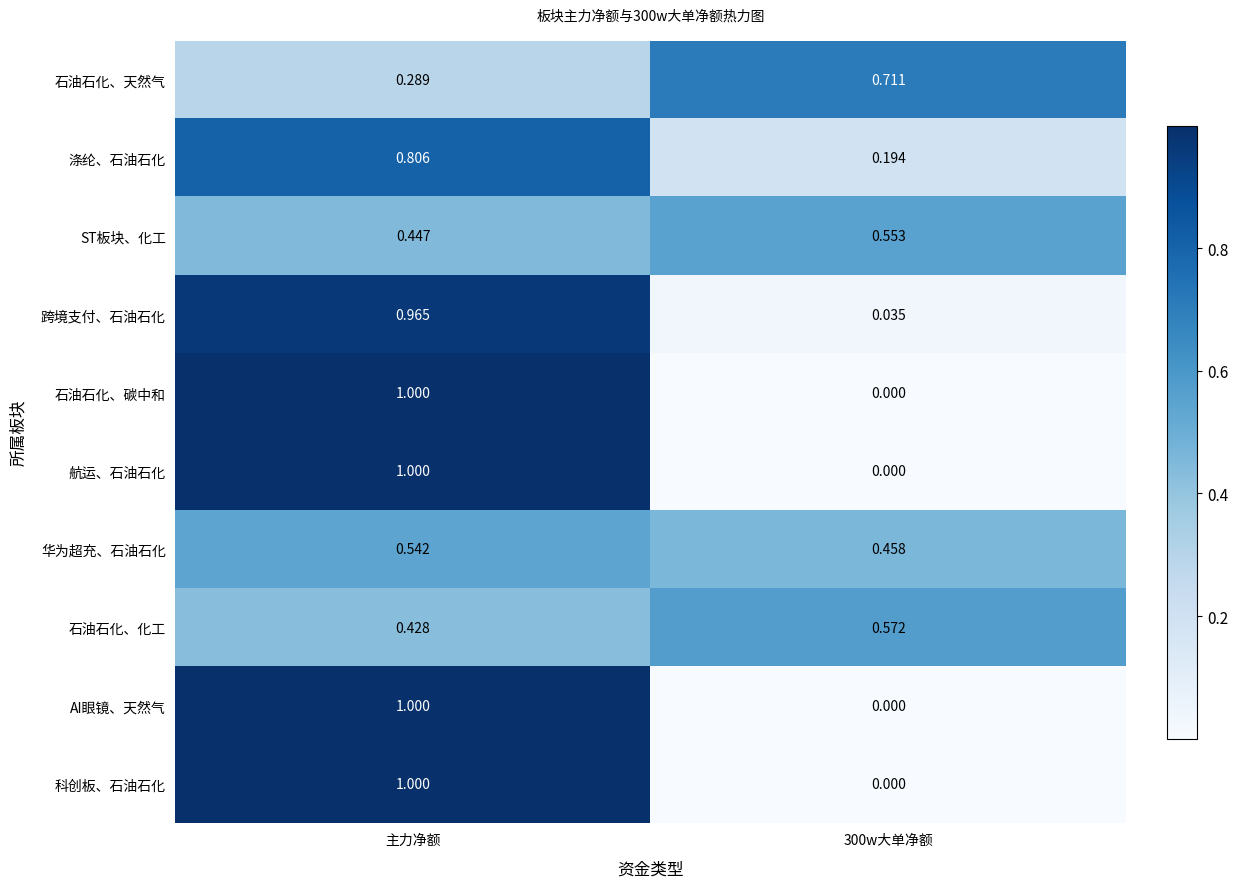

At which category is the sum across all series the highest?

主力净额